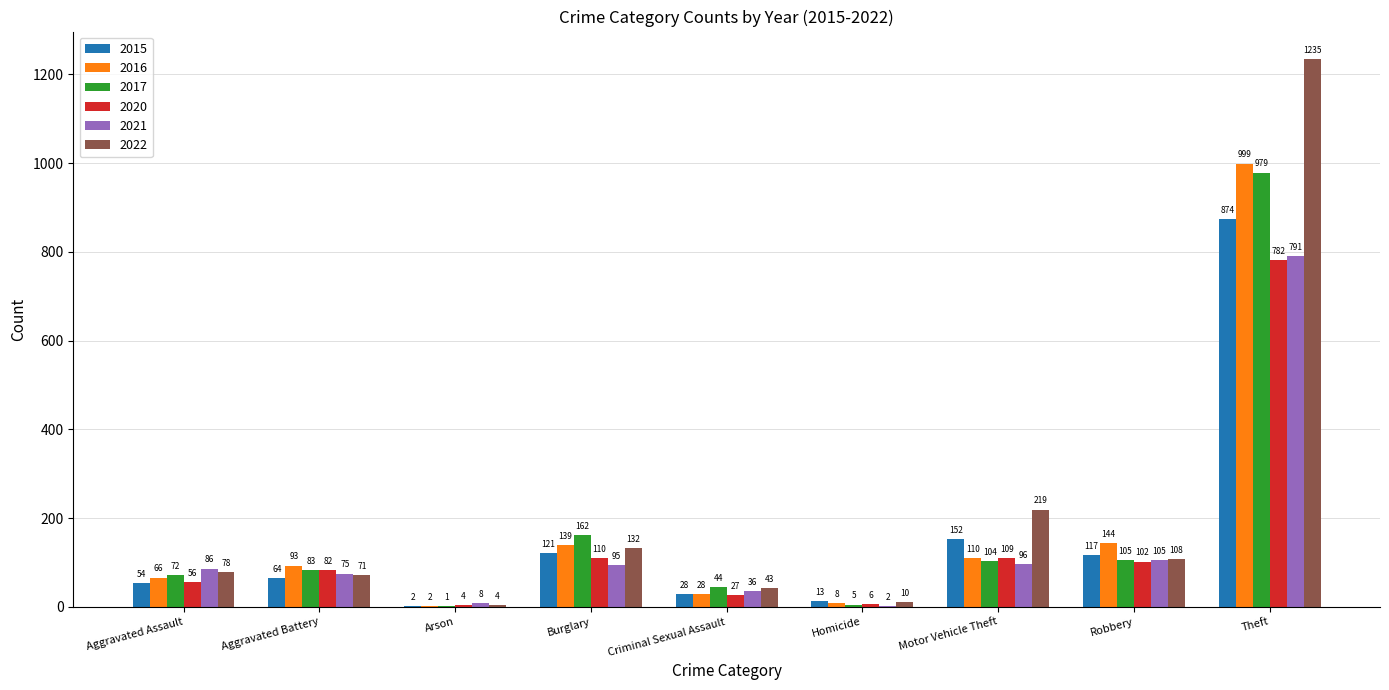

Reading left to right, what are all the values shown in this chart?

2015: Aggravated Assault=54	Aggravated Battery=64	Arson=2	Burglary=121	Criminal Sexual Assault=28	Homicide=13	Motor Vehicle Theft=152	Robbery=117	Theft=874
2016: Aggravated Assault=66	Aggravated Battery=93	Arson=2	Burglary=139	Criminal Sexual Assault=28	Homicide=8	Motor Vehicle Theft=110	Robbery=144	Theft=999
2017: Aggravated Assault=72	Aggravated Battery=83	Arson=1	Burglary=162	Criminal Sexual Assault=44	Homicide=5	Motor Vehicle Theft=104	Robbery=105	Theft=979
2020: Aggravated Assault=56	Aggravated Battery=82	Arson=4	Burglary=110	Criminal Sexual Assault=27	Homicide=6	Motor Vehicle Theft=109	Robbery=102	Theft=782
2021: Aggravated Assault=86	Aggravated Battery=75	Arson=8	Burglary=95	Criminal Sexual Assault=36	Homicide=2	Motor Vehicle Theft=96	Robbery=105	Theft=791
2022: Aggravated Assault=78	Aggravated Battery=71	Arson=4	Burglary=132	Criminal Sexual Assault=43	Homicide=10	Motor Vehicle Theft=219	Robbery=108	Theft=1235